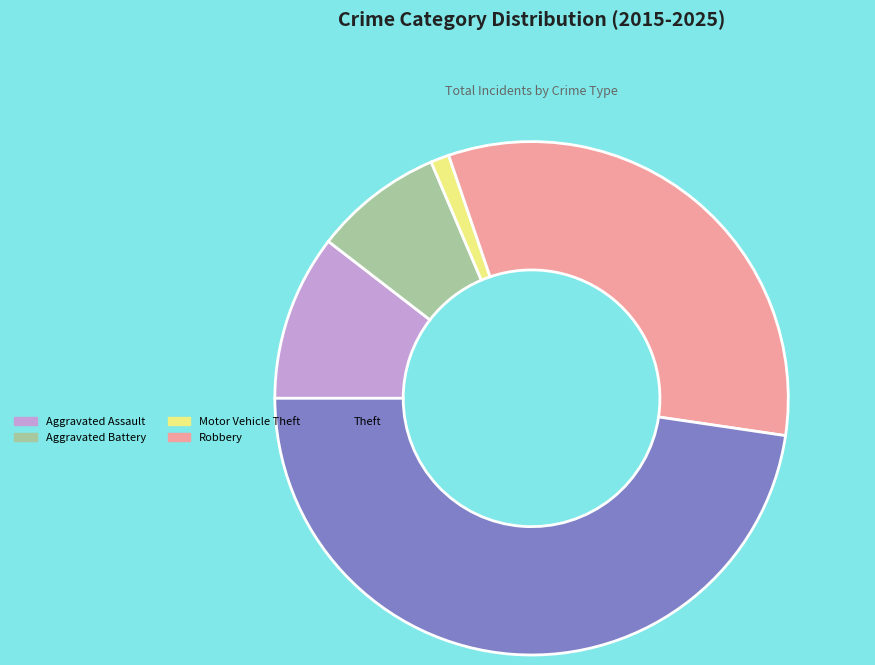

Combined, do Theft and Aggravated Assault account for over 50%?

Yes